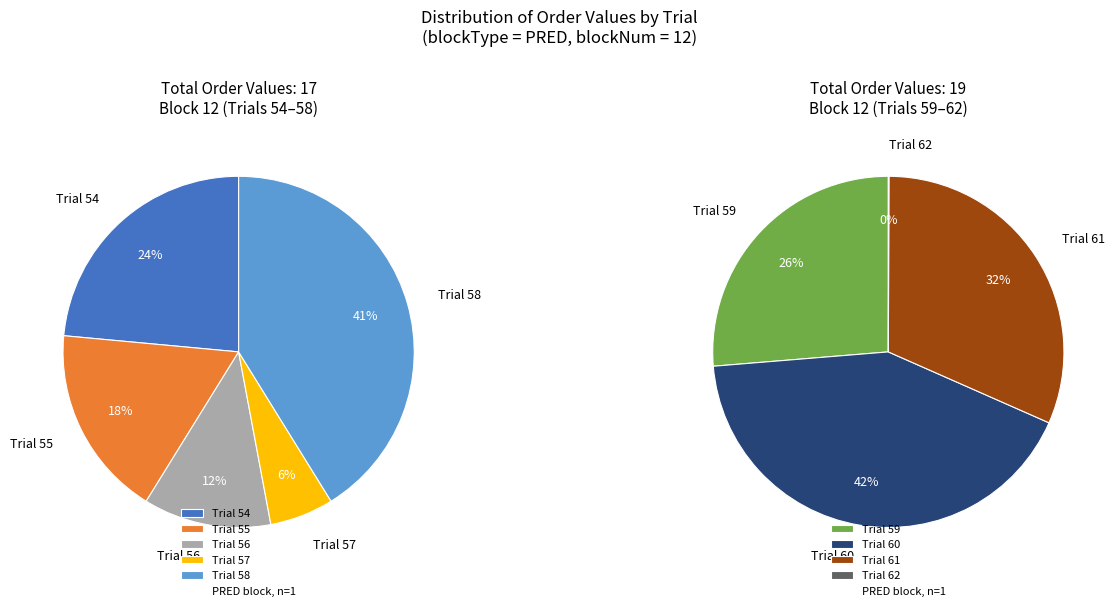

Which category has the biggest portion of the pie?

Trial 60